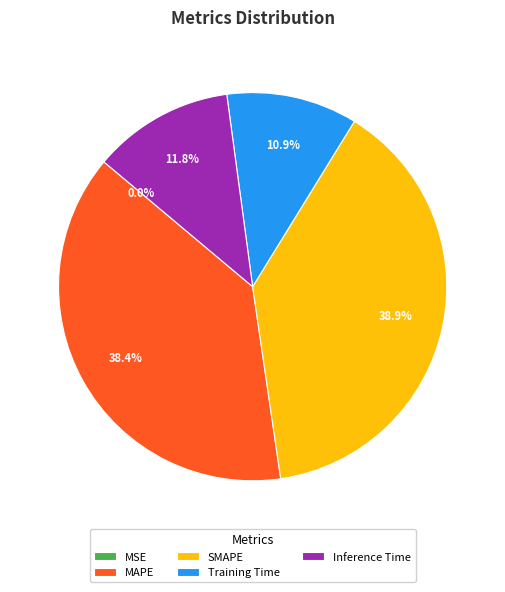

The Training Time slice represents 11% of the pie. True or false?

True